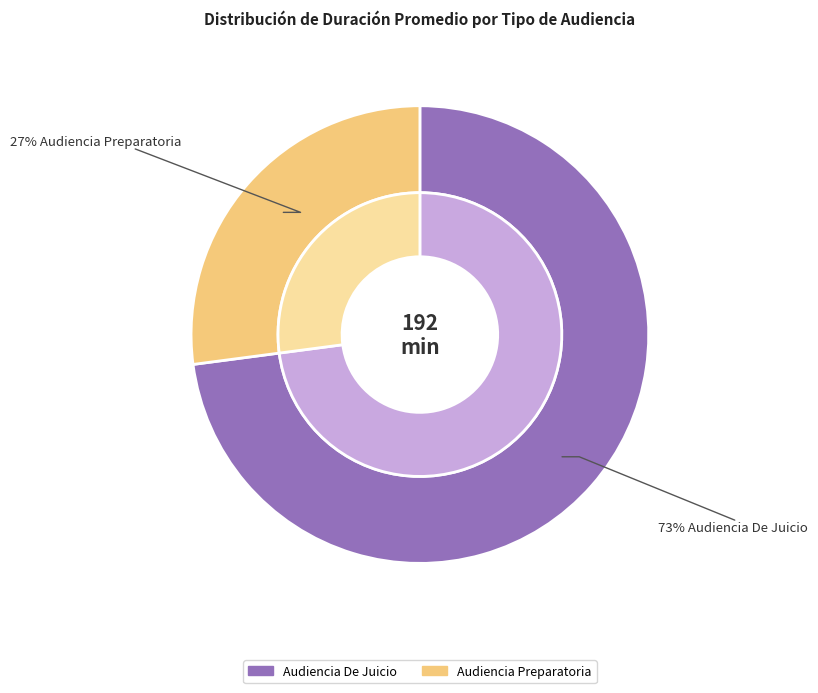

Which slice is the smallest?

Audiencia Preparatoria